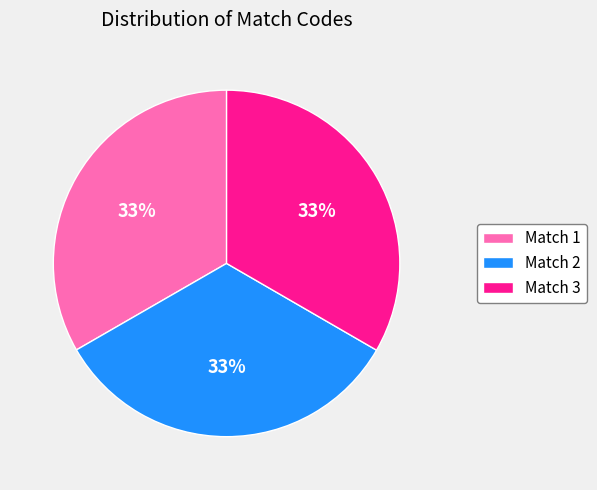

Do Match 3 and Match 1 together represent more than half of the pie?

Yes